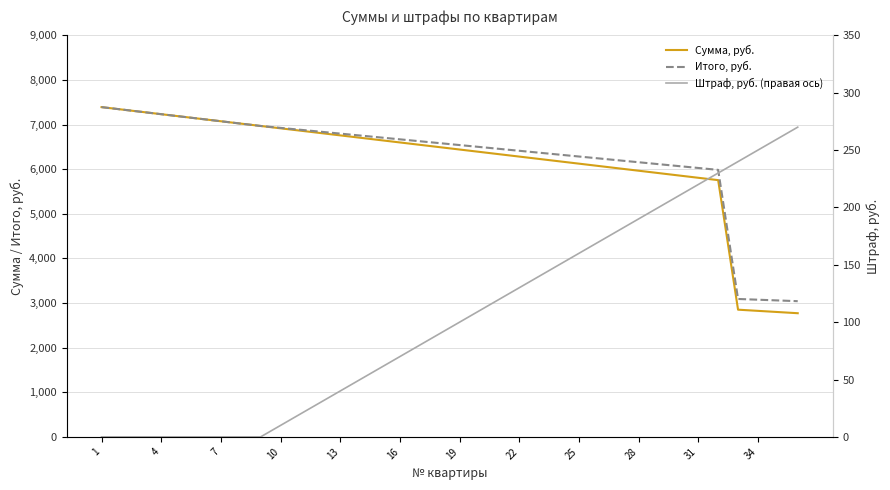

What is the difference between the Итого, руб. values at 27 and 20?

299.6